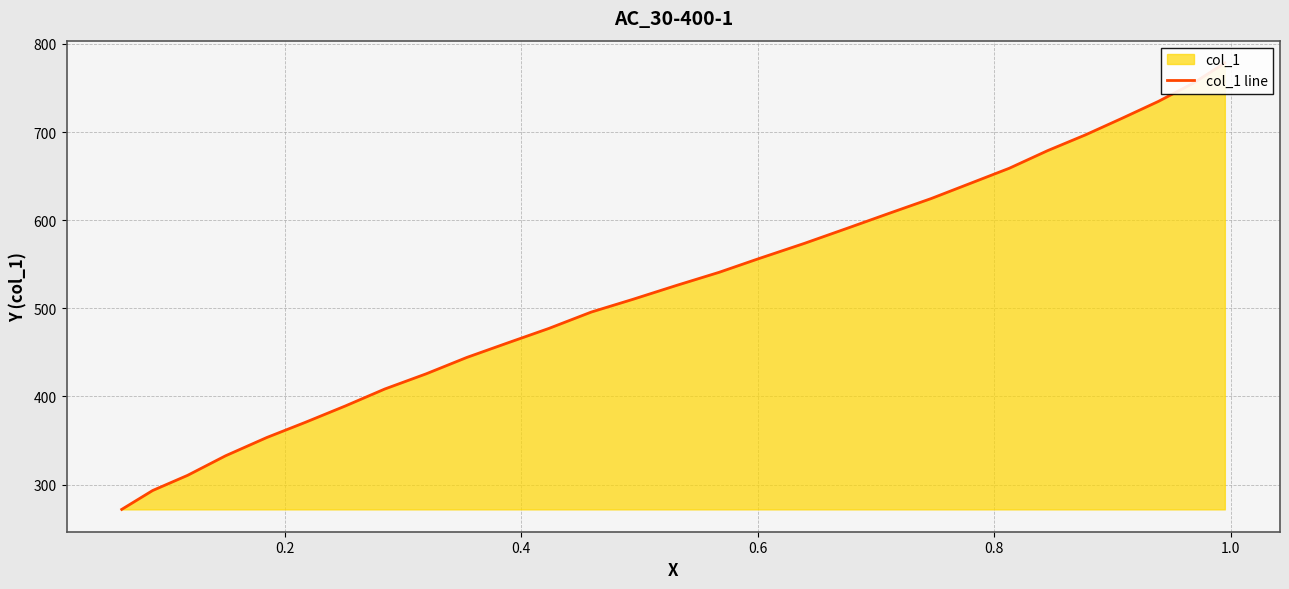

How many data points are above 525?

15